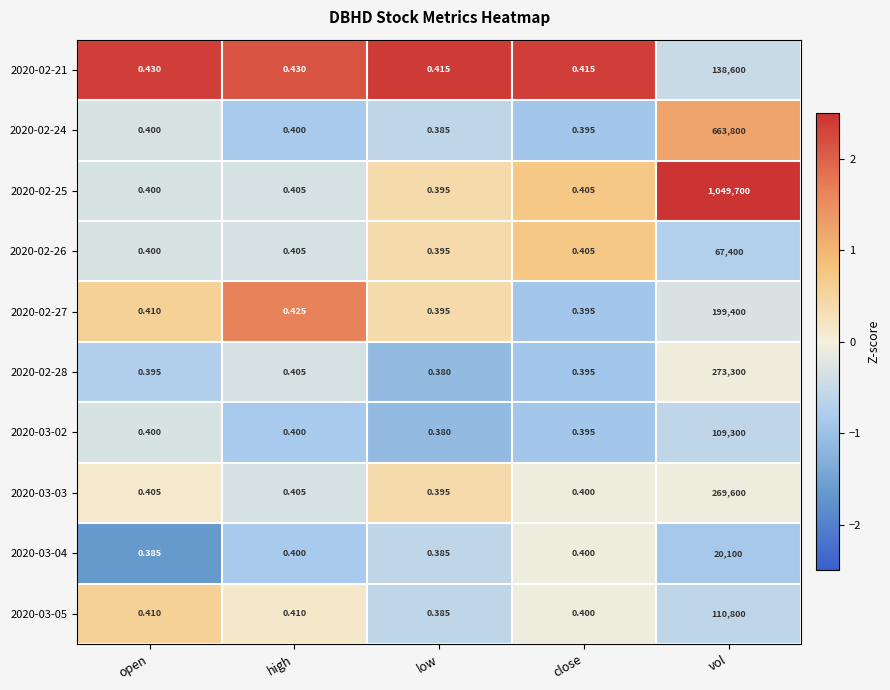

Is the value of 2020-02-27 at low greater than the value of 2020-02-21 at vol?

No